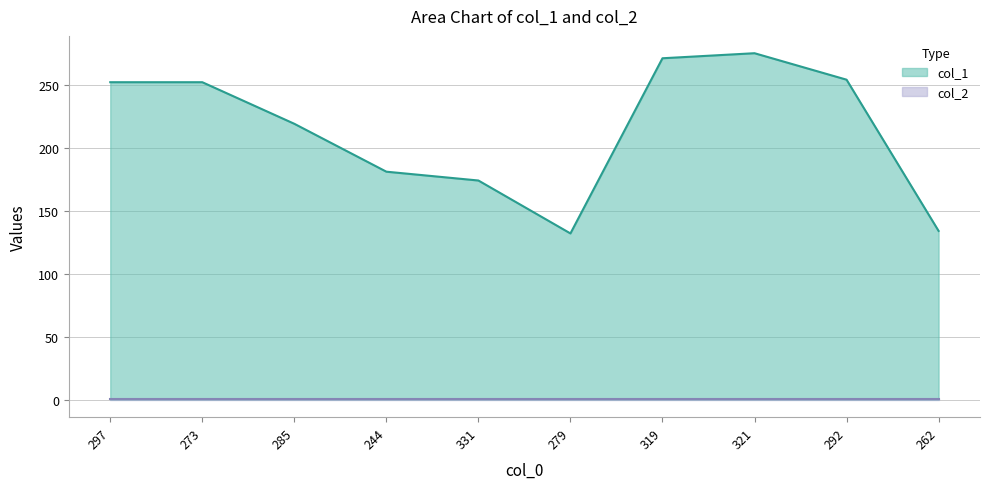

What is the label of the 8th point from the right?

285